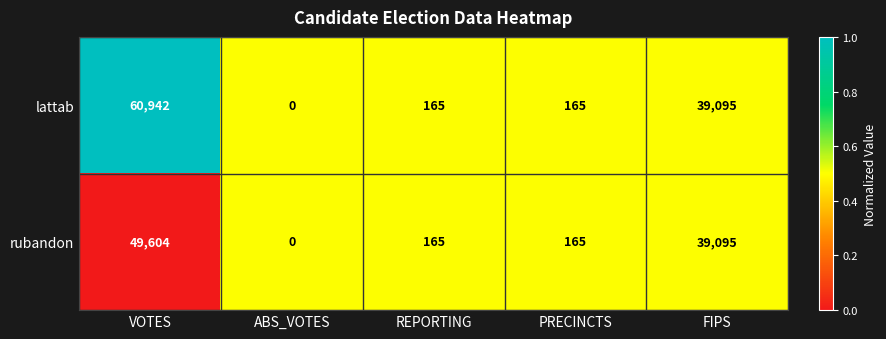

Which series has the widest spread of values?

lattab